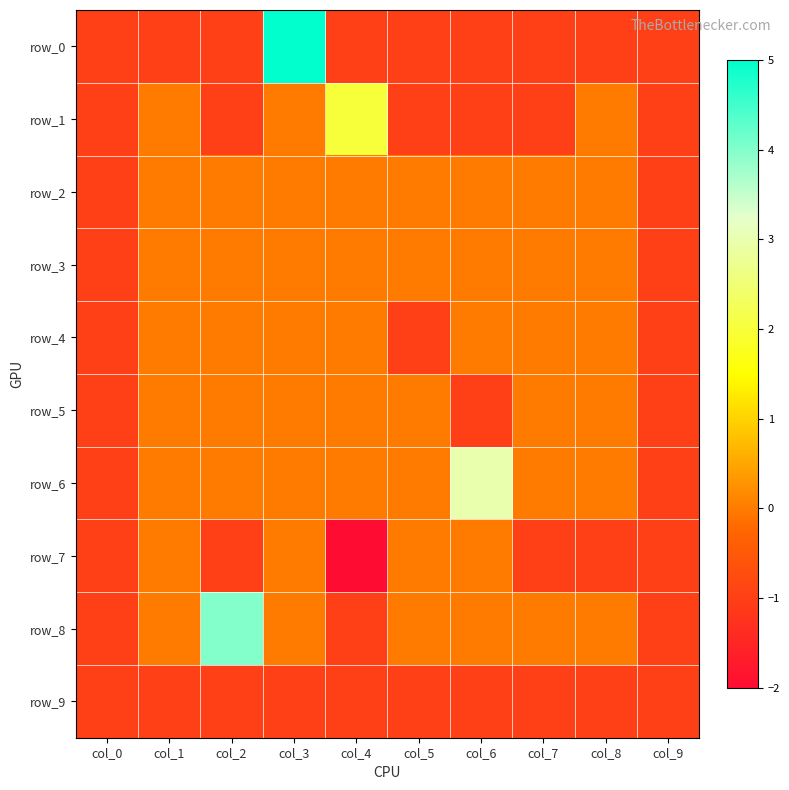

The value of row_2 at col_2 is 0. True or false?

True